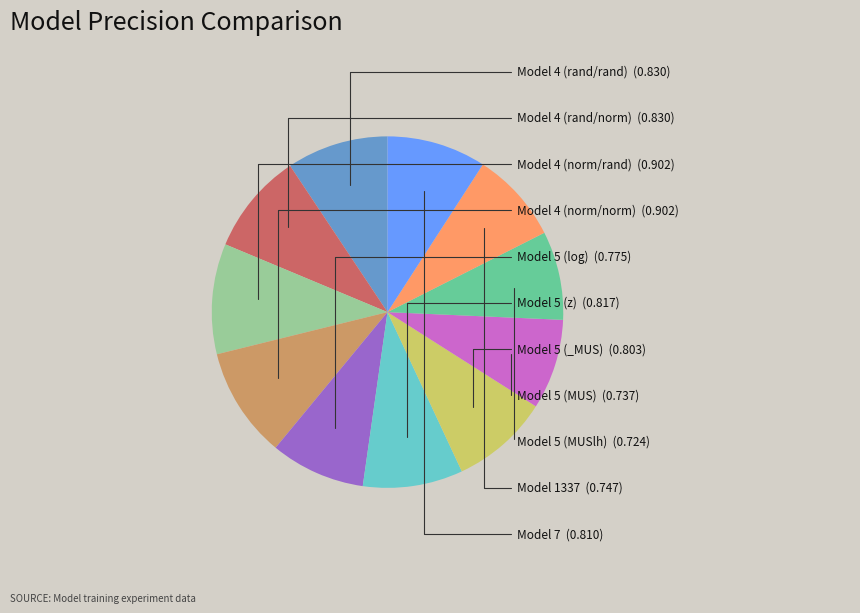

Is there any slice that represents more than half of the pie?

No